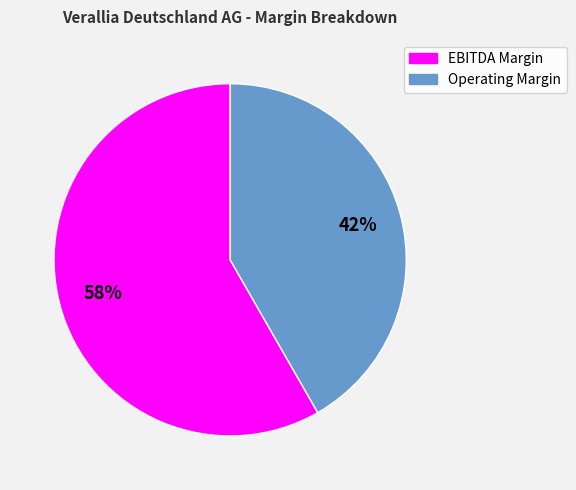

Is there any slice that represents more than half of the pie?

Yes